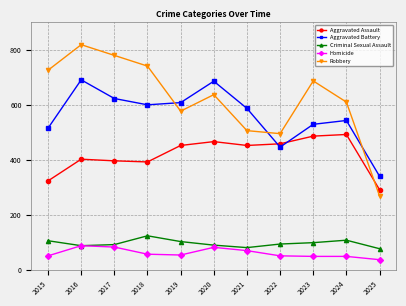

What is the difference between the highest and lowest values at 2020?

605